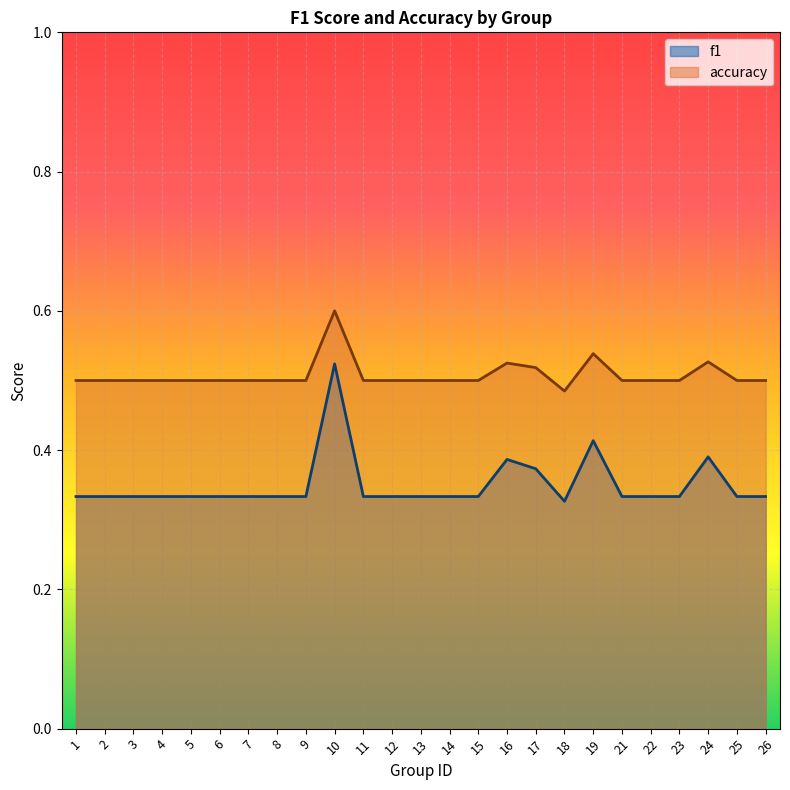

Is it true that f1 equals 0.3 at 22?

True